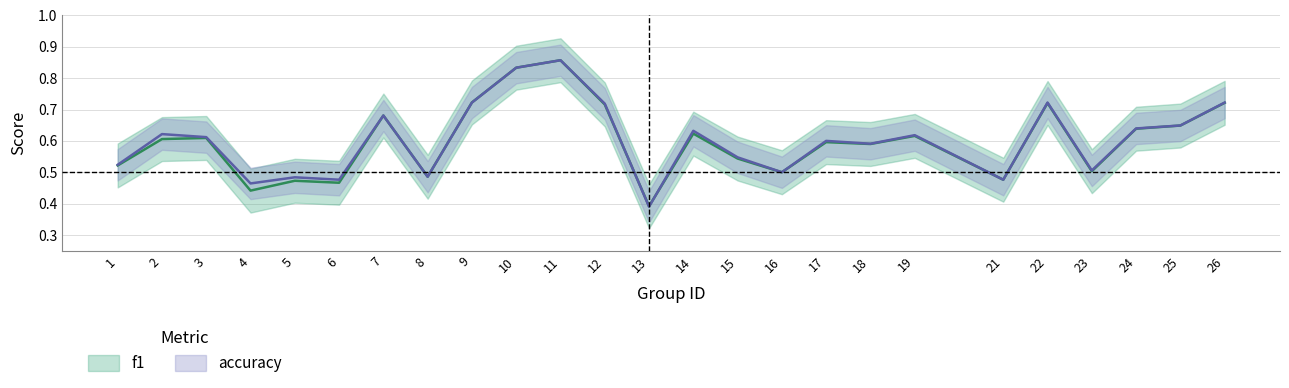

Where is the first local maximum for f1?

3